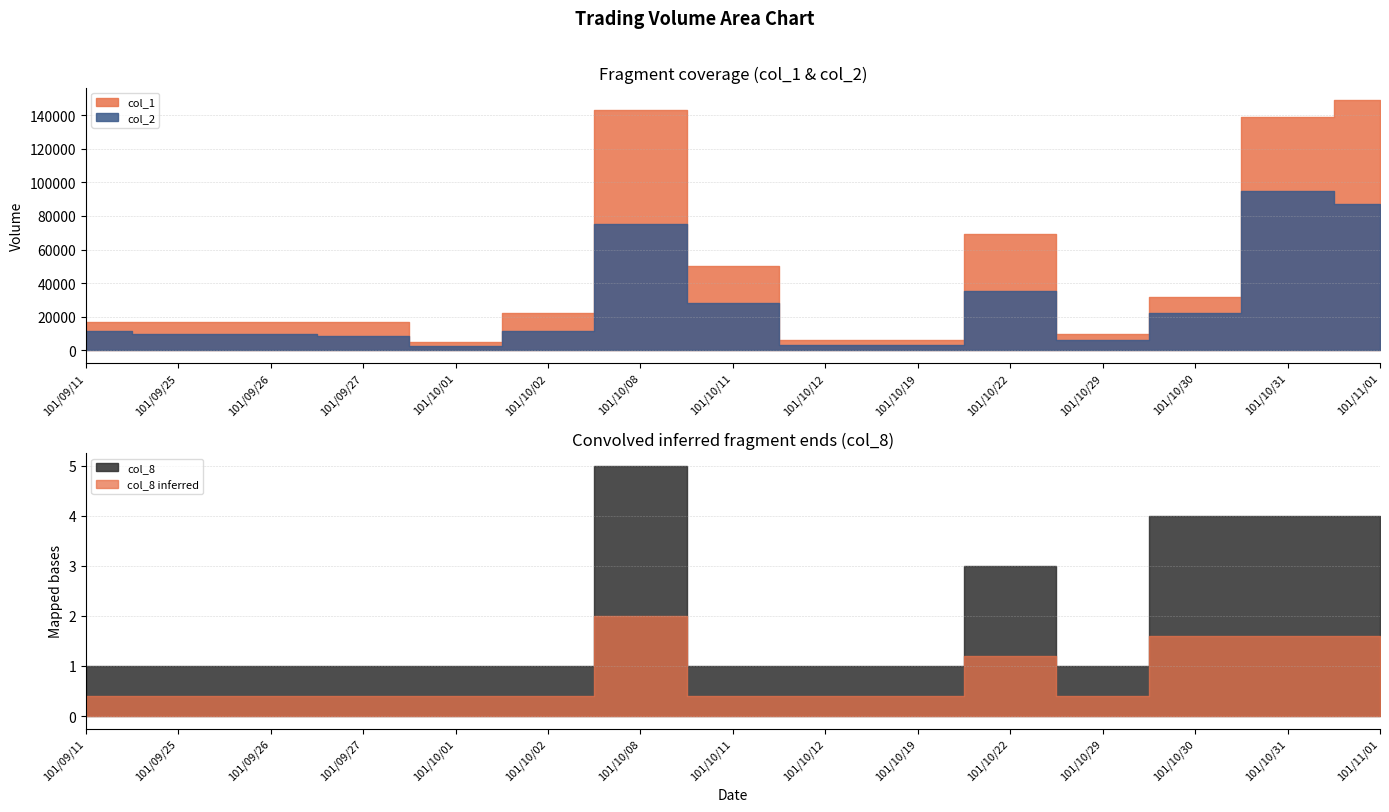

At which category does col_8 reach its first local valley?

101/10/29